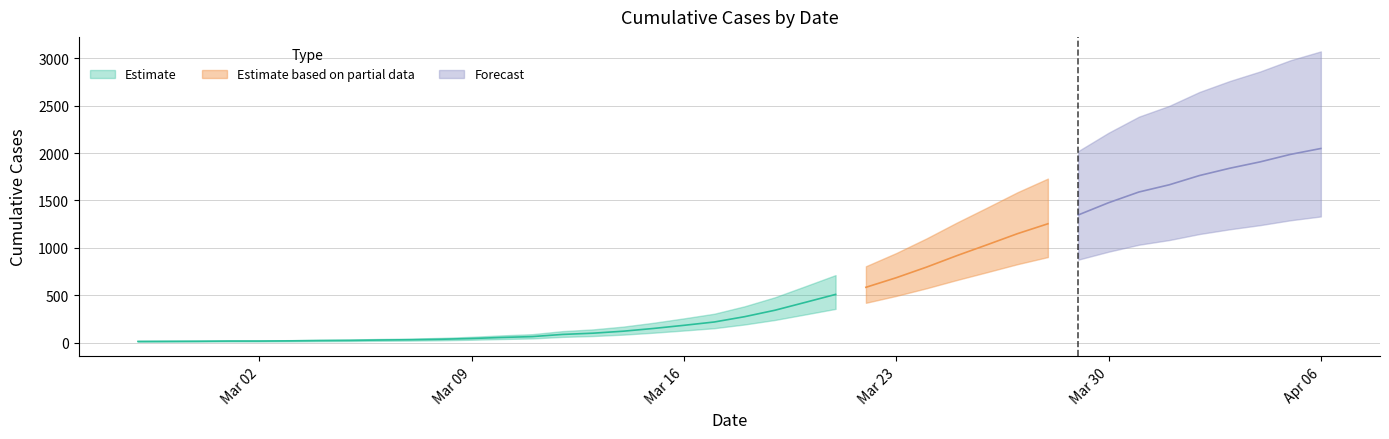

Which label corresponds to the largest value in the chart?

2020-04-06